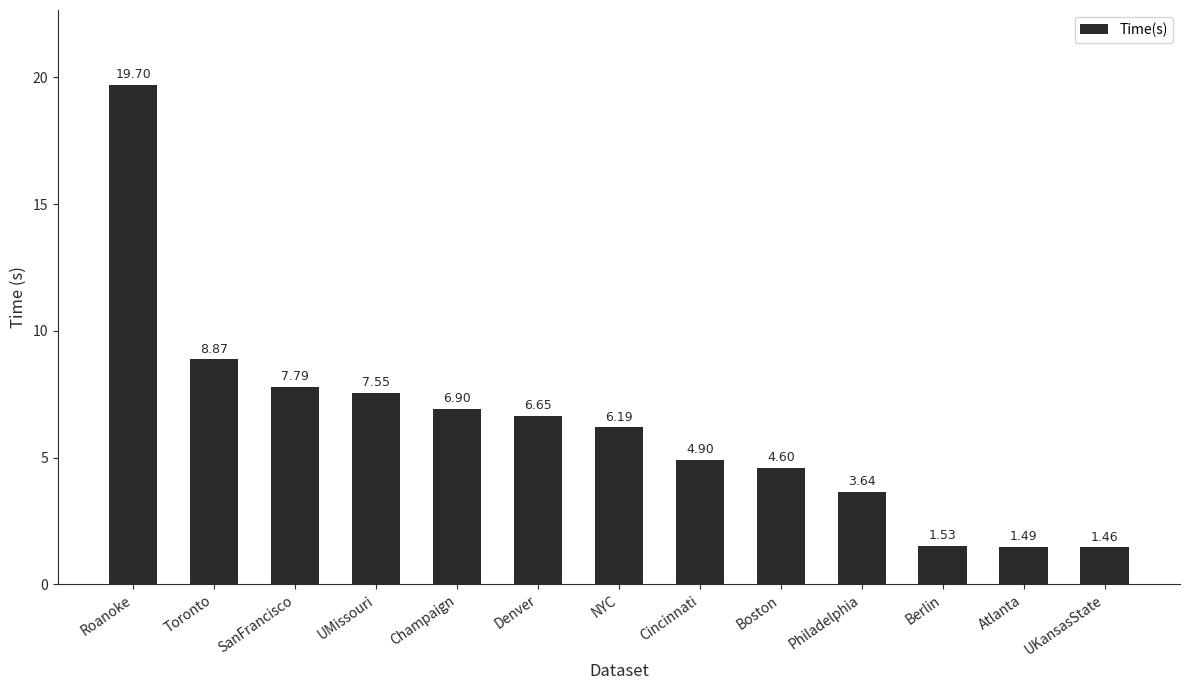

Where does the data first go above 6?

Roanoke